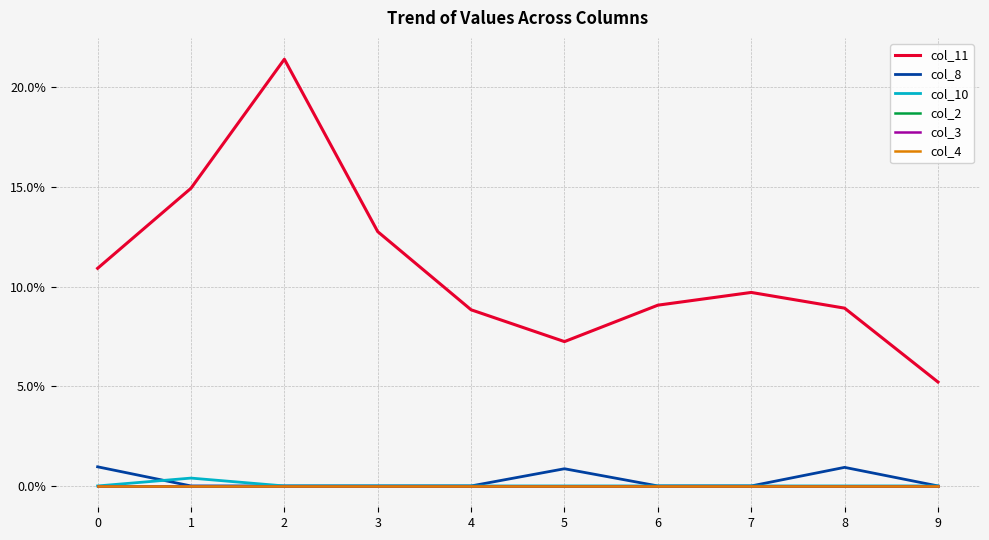

Which series has the largest range (max minus min)?

col_11